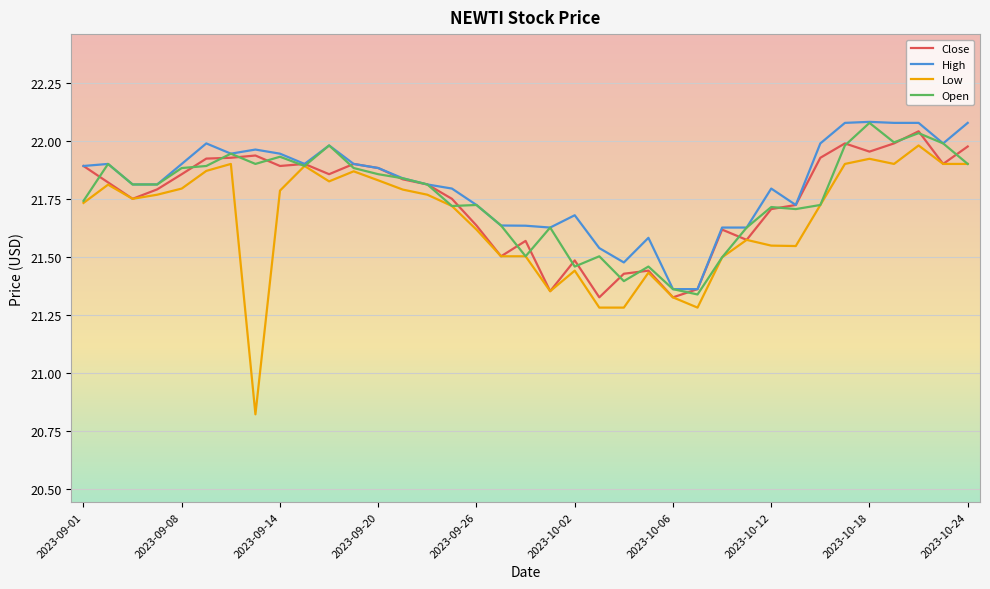

What are all the series names shown in the legend?

Close, High, Low, Open